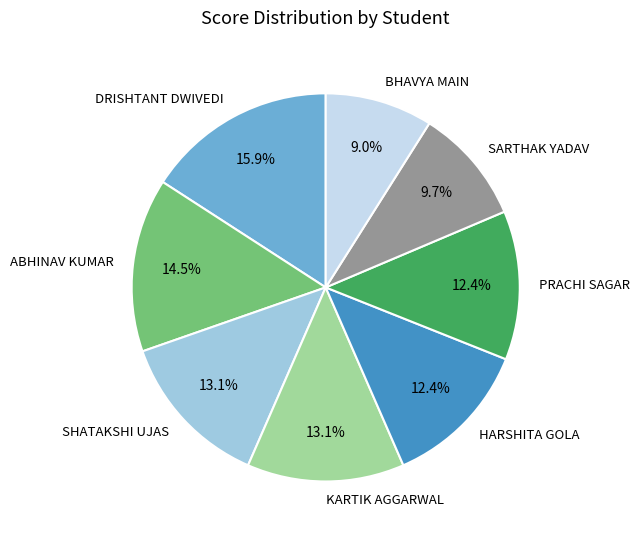

The PRACHI SAGAR slice represents 12% of the pie. True or false?

True